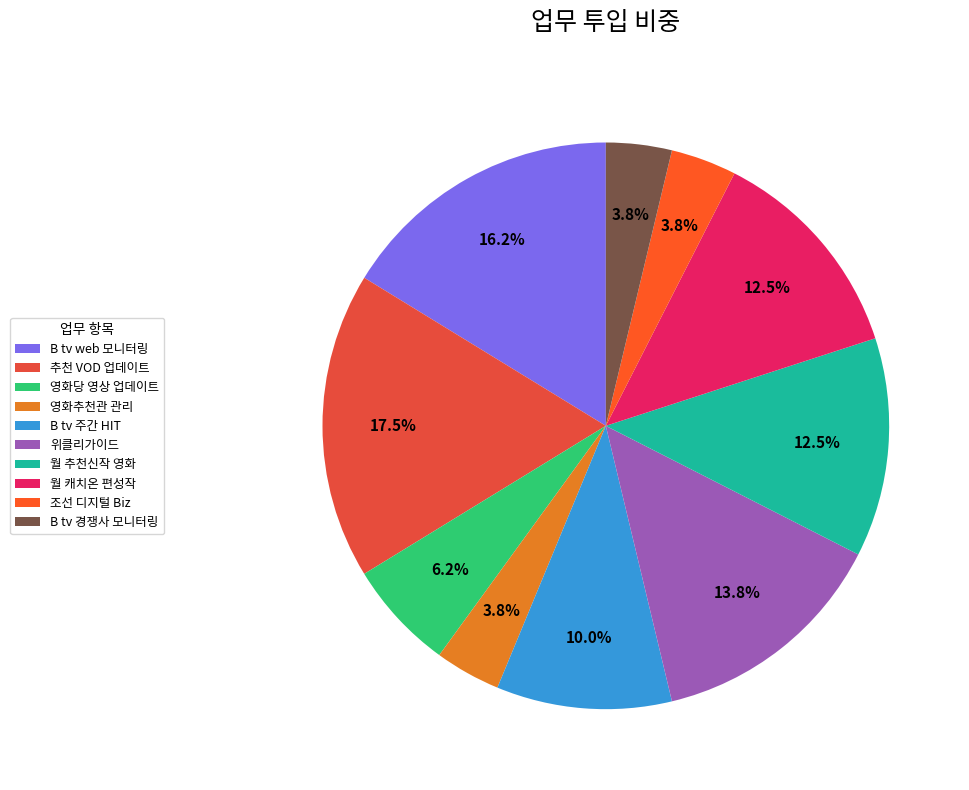

Count the number of slices in the pie.

10